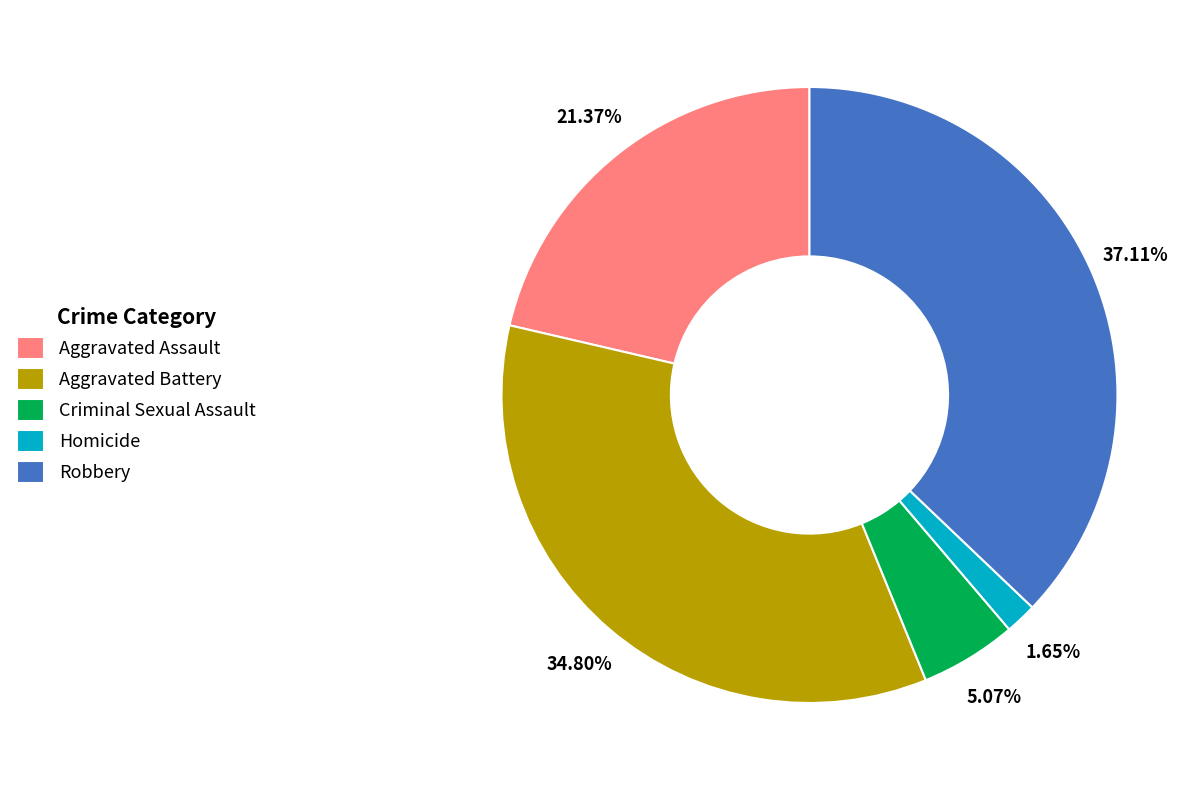

To the nearest percent, what is the difference between the largest and smallest slice percentages?

35%